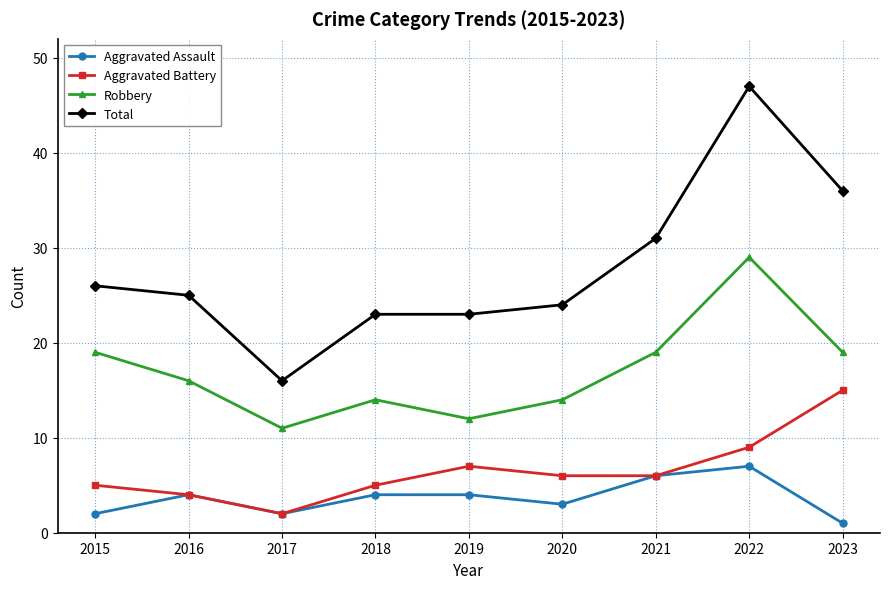

The Total series shows 58 at 2023. True or false?

False